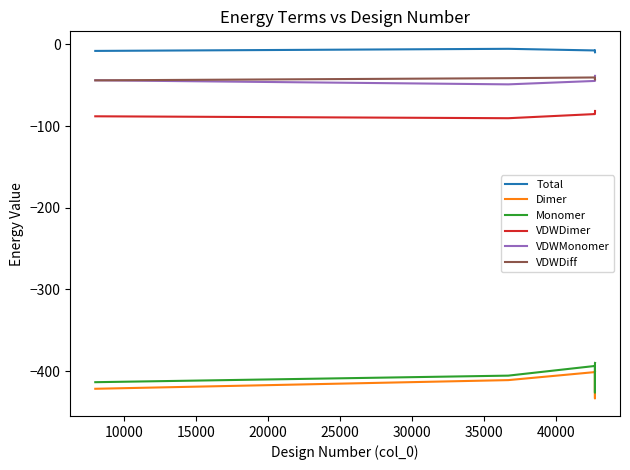

True or false: Monomer and VDWDimer cross at least once.

False